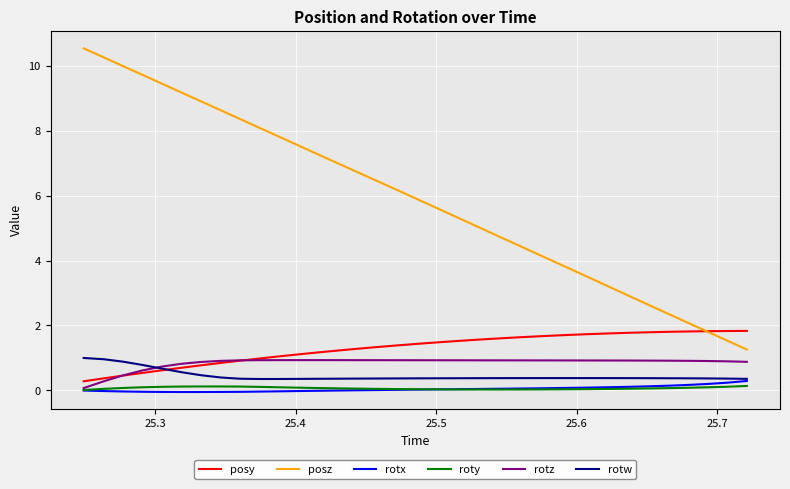

True or false: posy and rotx intersect in this chart.

False